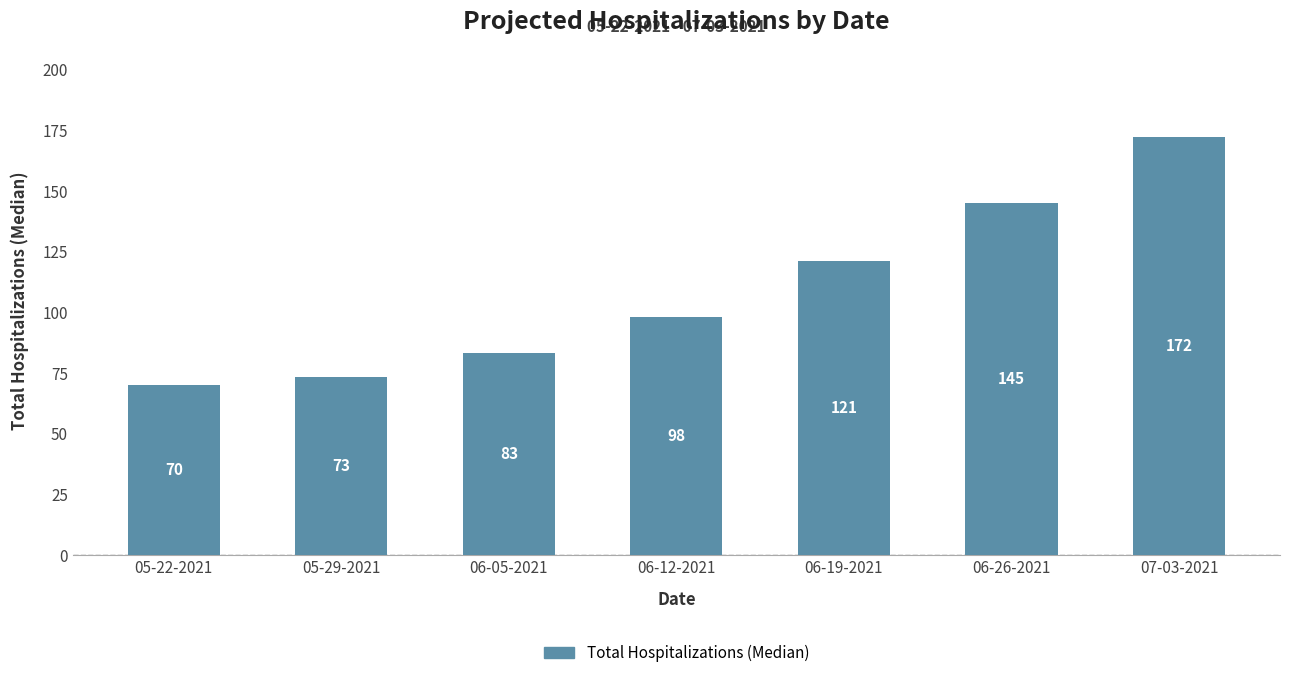

Are the bars grouped side by side (vs. stacked)?

No